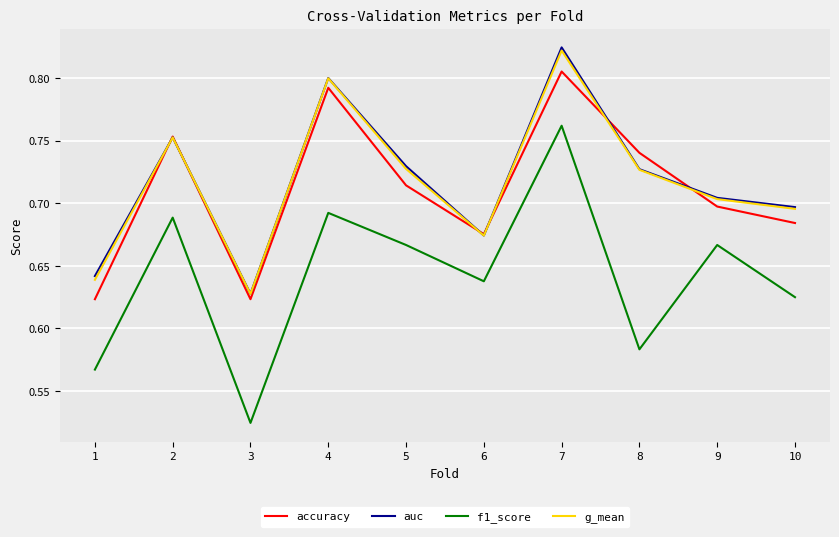

What is the difference between the highest and lowest values at 7?

0.1